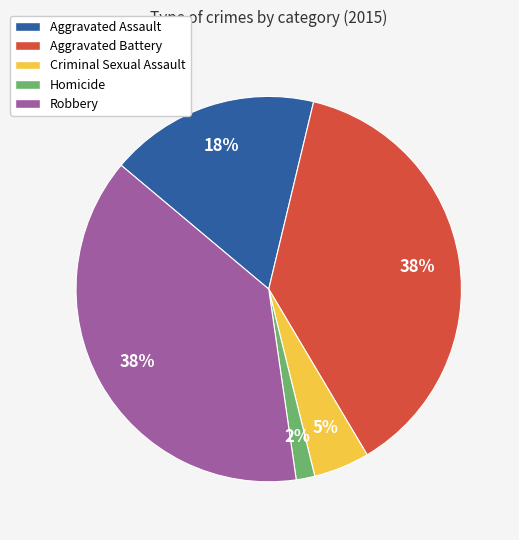

Approximately how many times larger is the value at Aggravated Battery compared to Robbery?

1.0